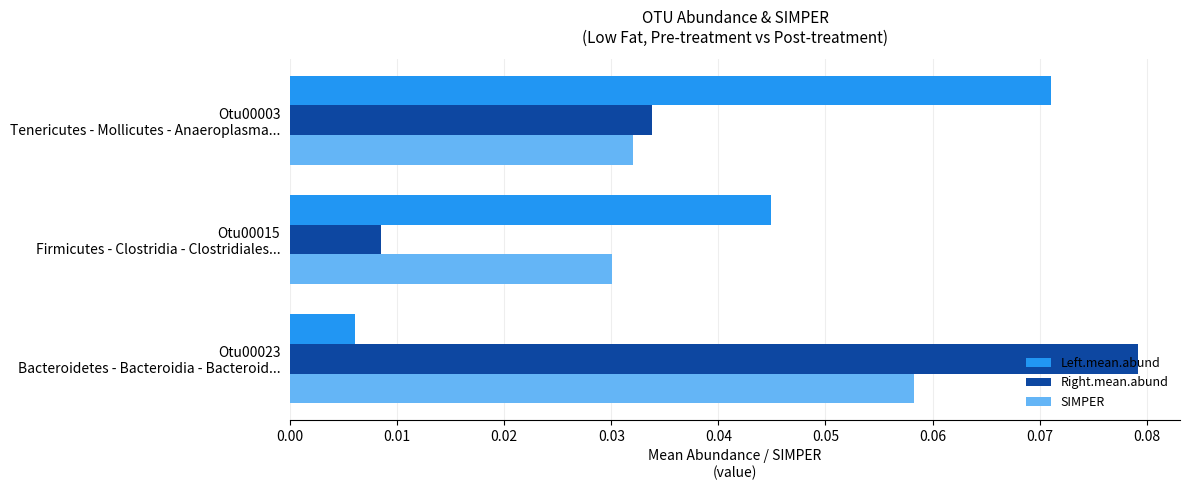

List the series in order of their peak value, lowest first.

SIMPER, Left.mean.abund, Right.mean.abund